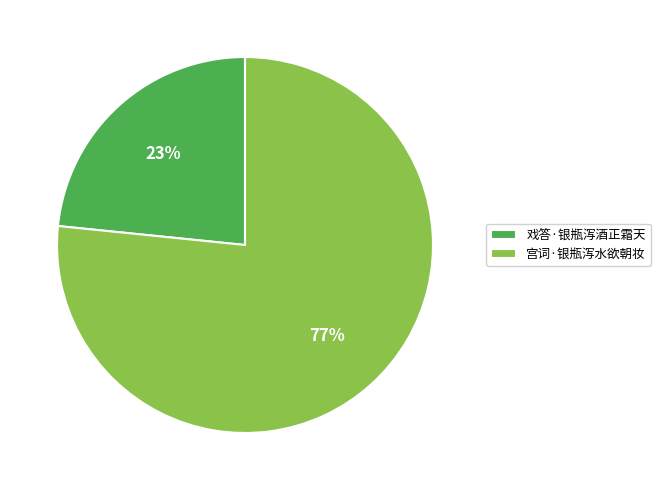

What percentage is the 宫词·银瓶泻水欲朝妆 slice, to the nearest percent?

77%